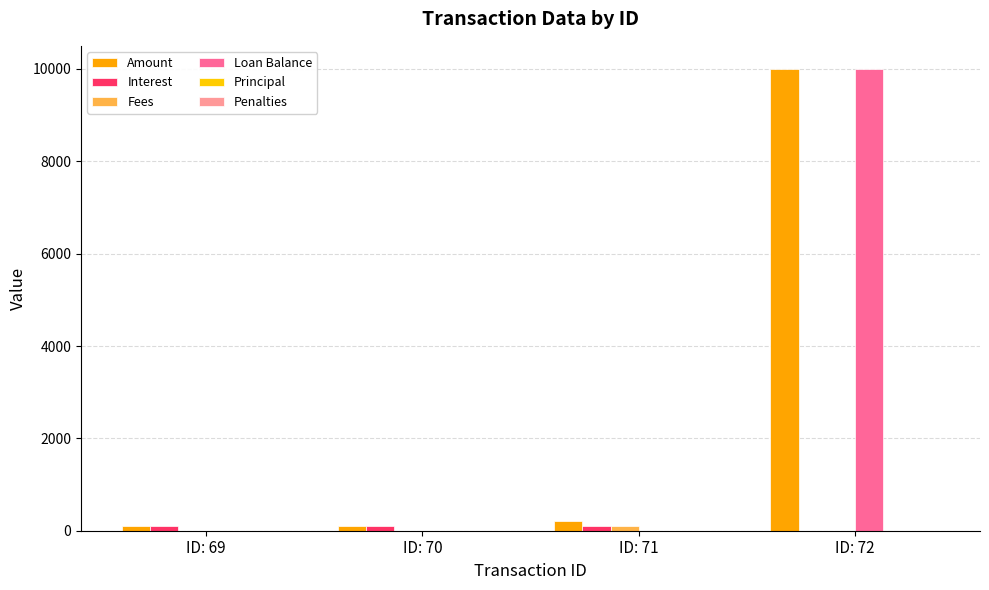

How many groups of bars are there?

4